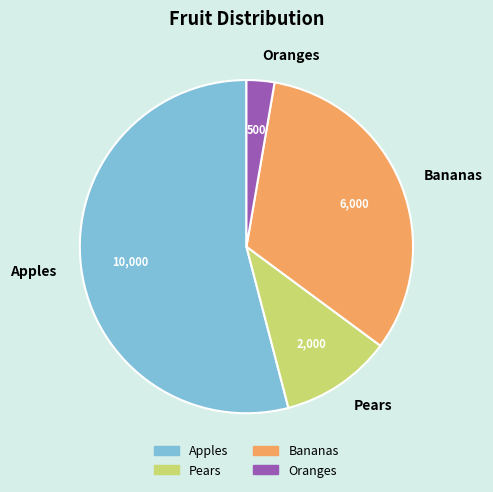

Is it true that Oranges is 3% of the pie?

True